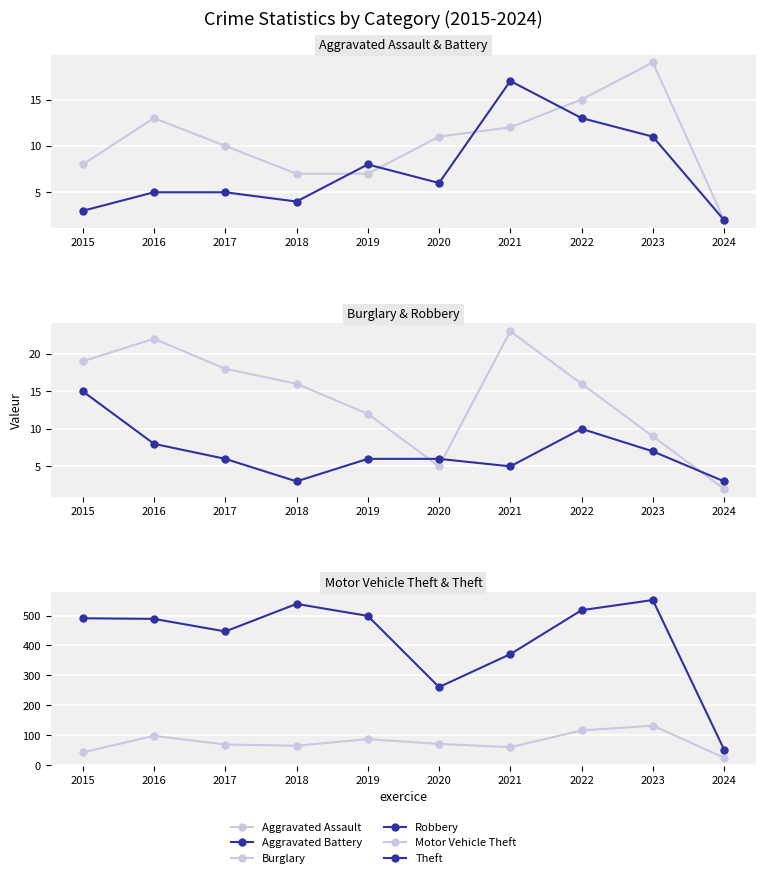

Does the chart display data point markers on the line(s)?

Yes